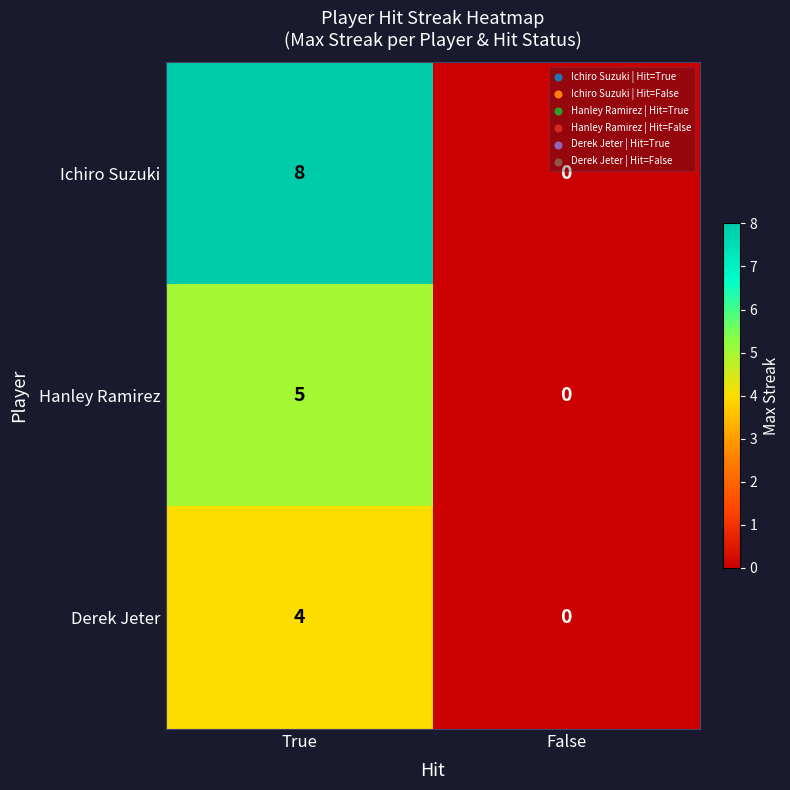

Which series has the largest total across all categories?

Ichiro Suzuki